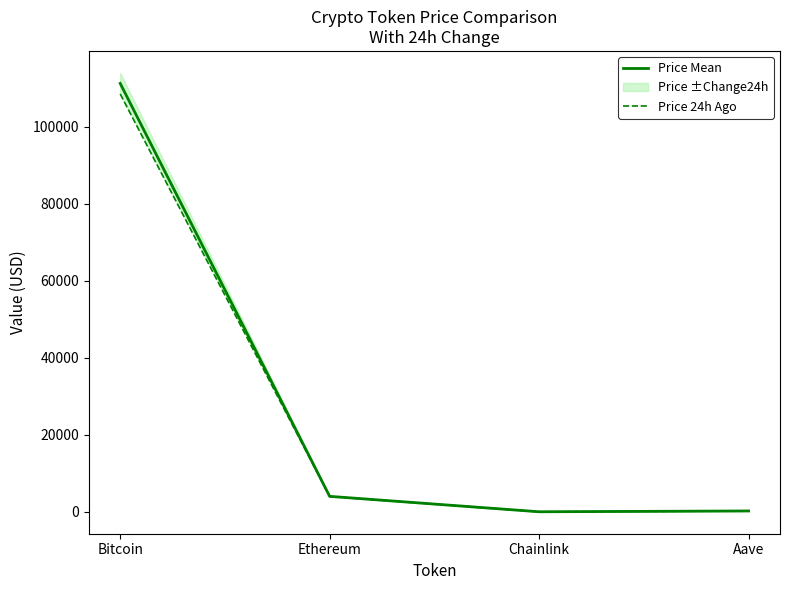

How many values in the Price Mean series are below 4024?

2